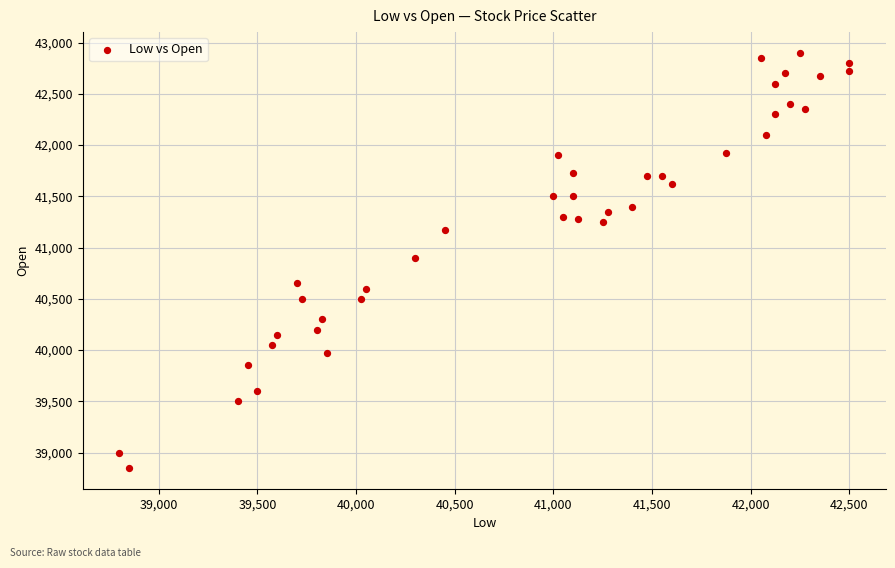

What is the range of X values (max minus min)?

3700